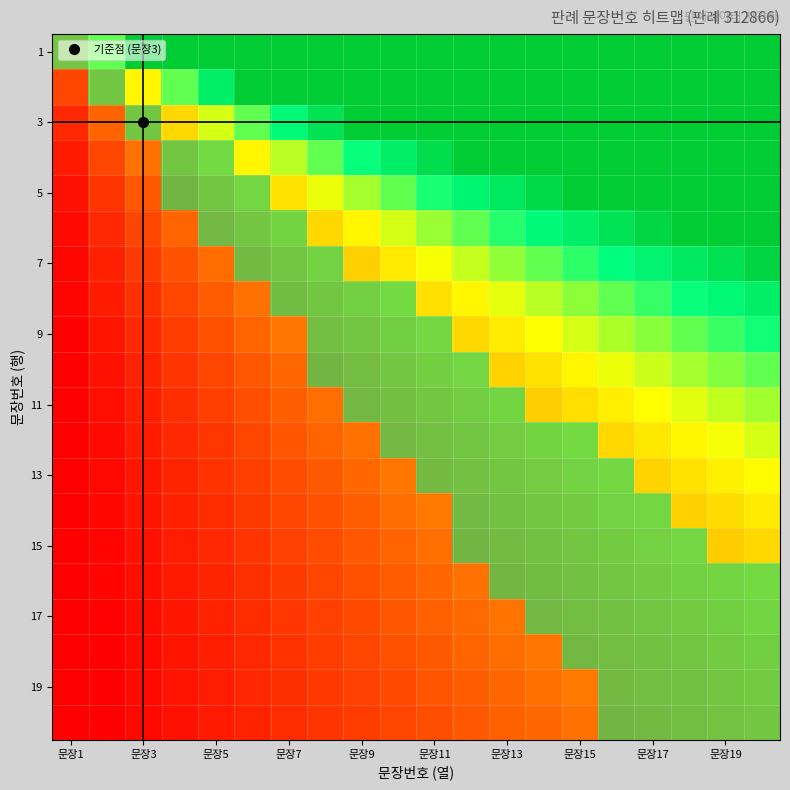

What is the difference between the highest and lowest values at 13?

1